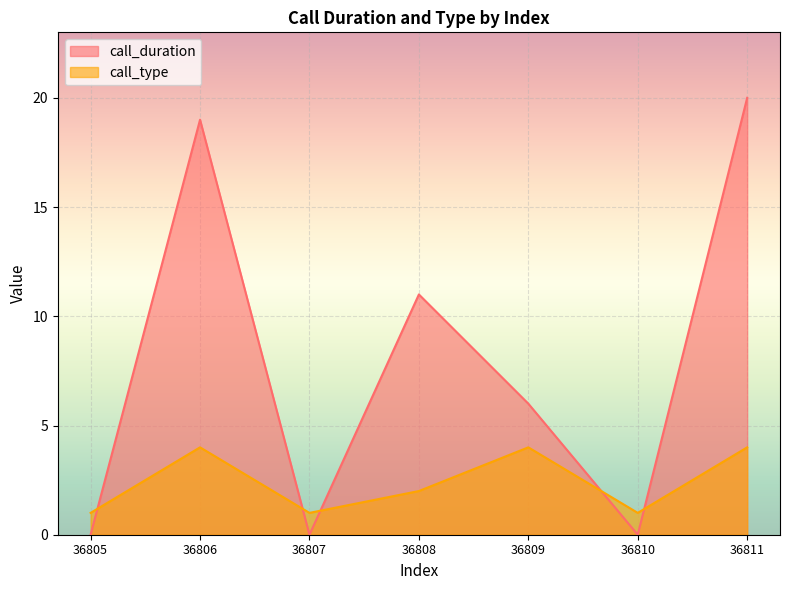

What is the total value across all series at 36810?

1